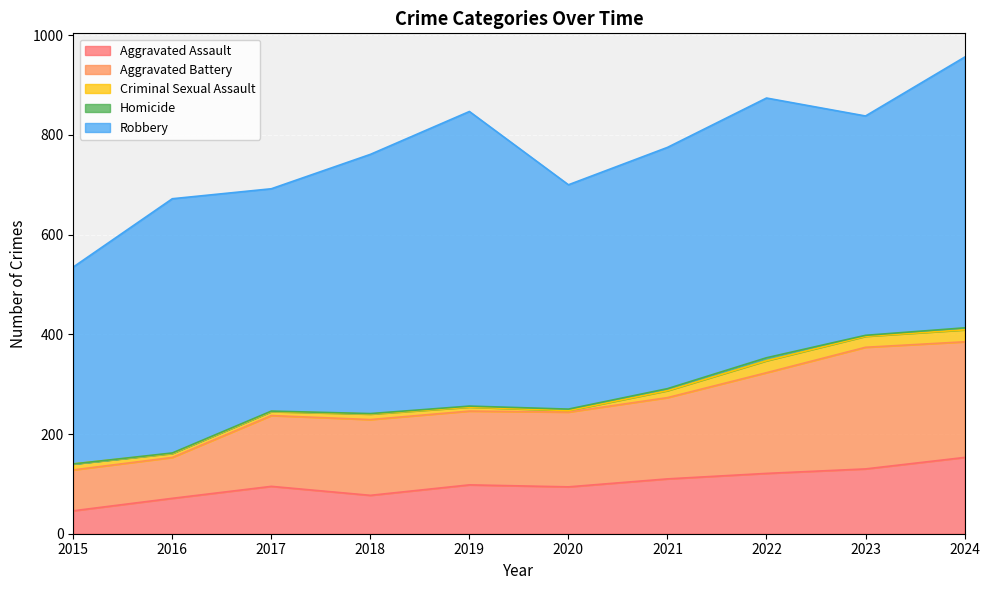

List the labels in order of Robbery value, largest first.

2019, 2024, 2022, 2018, 2016, 2021, 2020, 2017, 2023, 2015